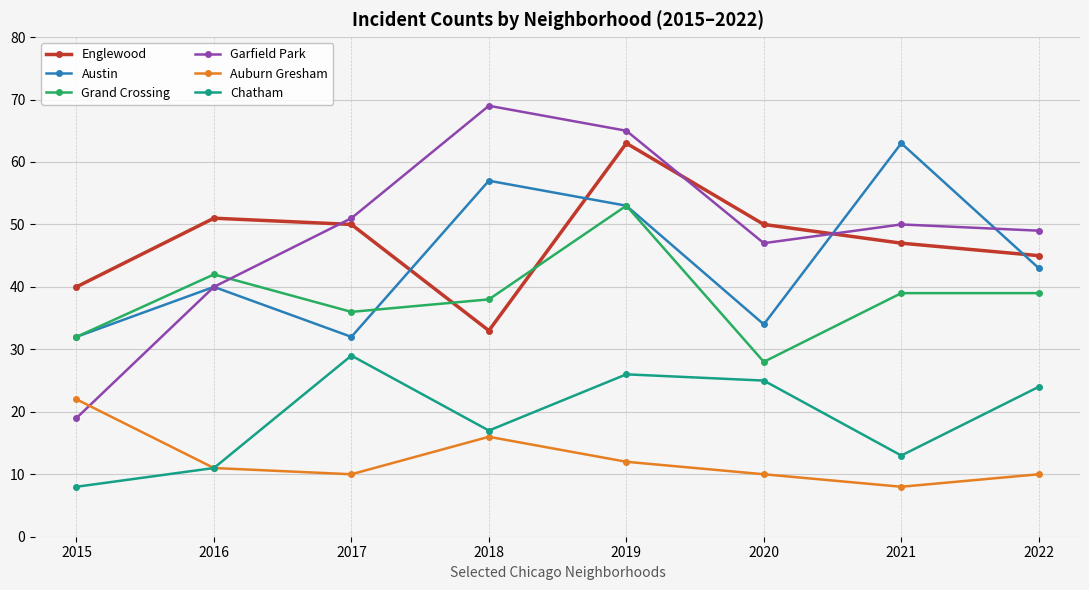

Count the number of data series in this chart.

6